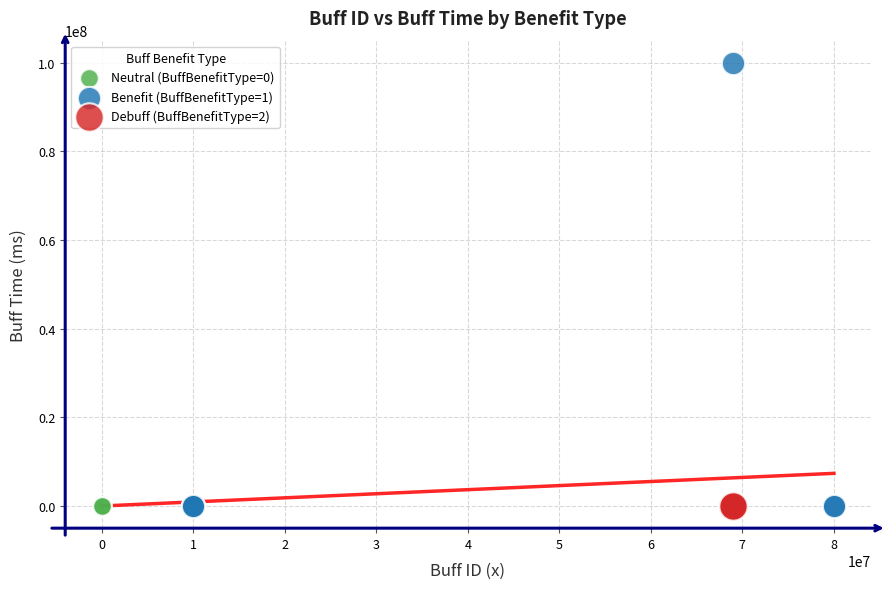

What are all the series names shown in the legend?

Neutral (BuffBenefitType=0), Benefit (BuffBenefitType=1), Debuff (BuffBenefitType=2)